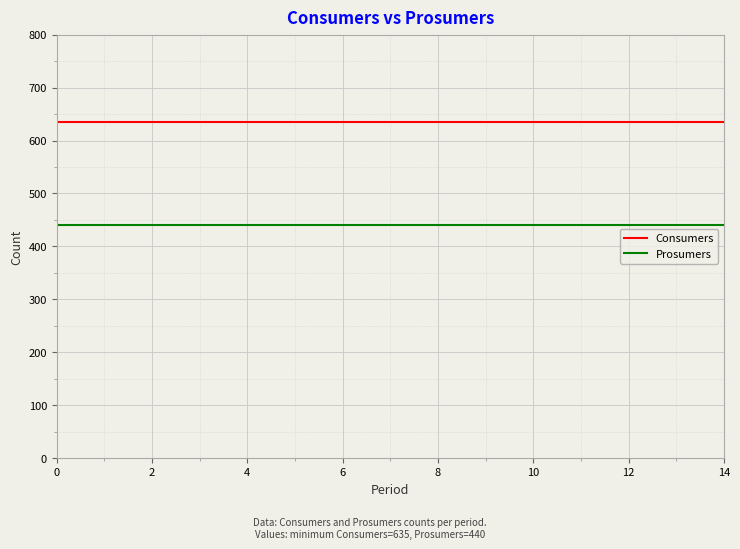

How many lines are shown in the chart?

2